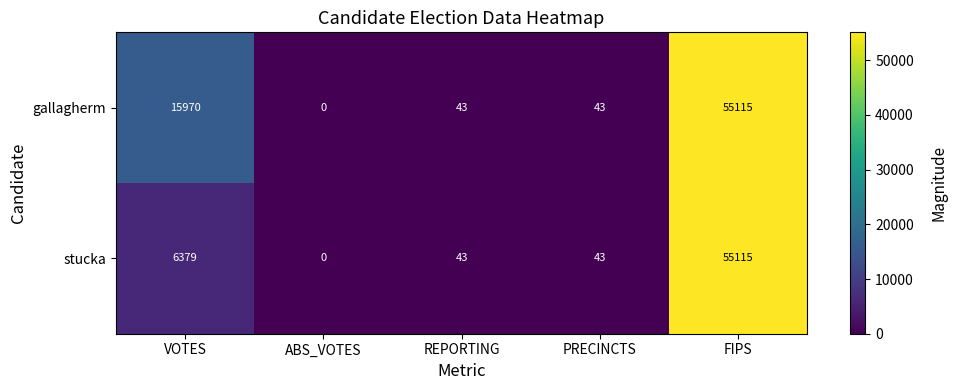

What is the total value across all series at PRECINCTS?

86